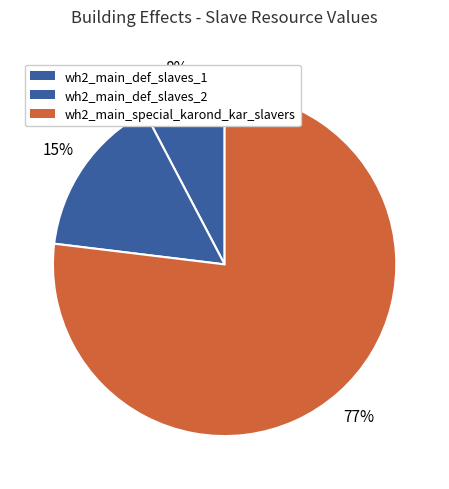

True or false: wh2_main_def_slaves_2 accounts for 3% of the total.

False